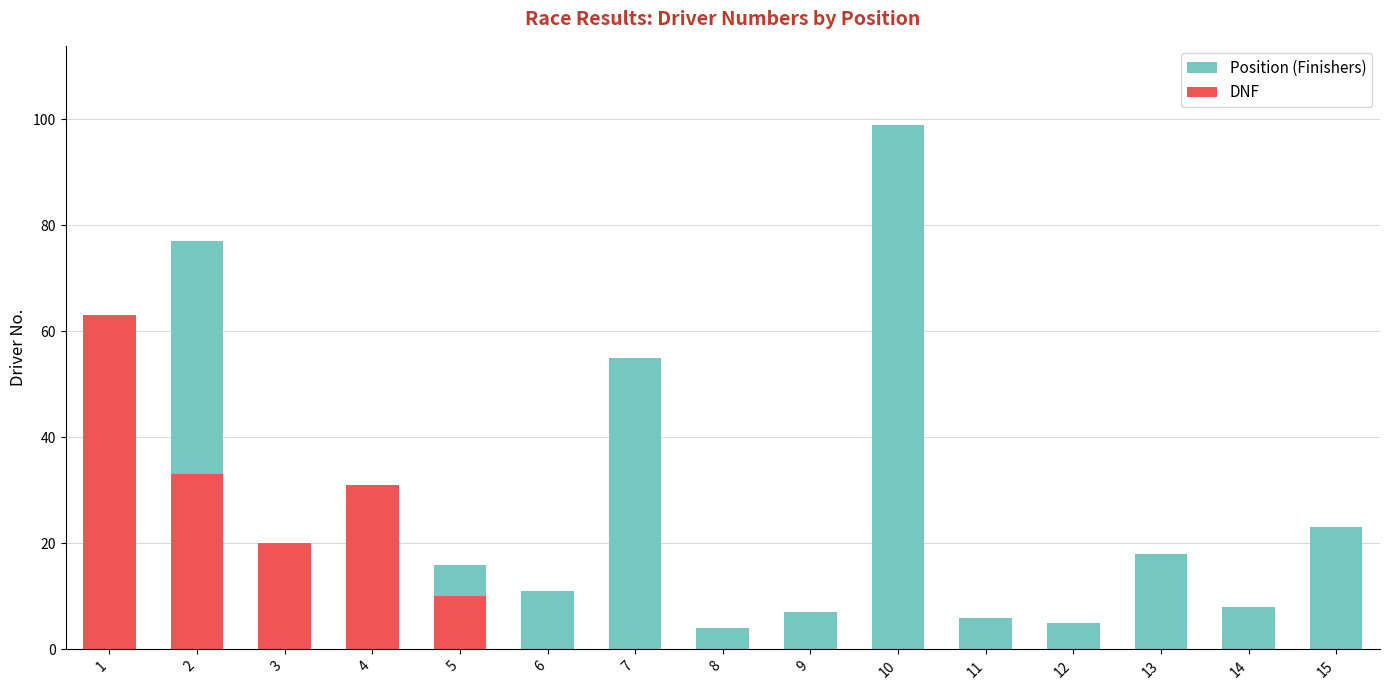

How many groups of bars are there?

15